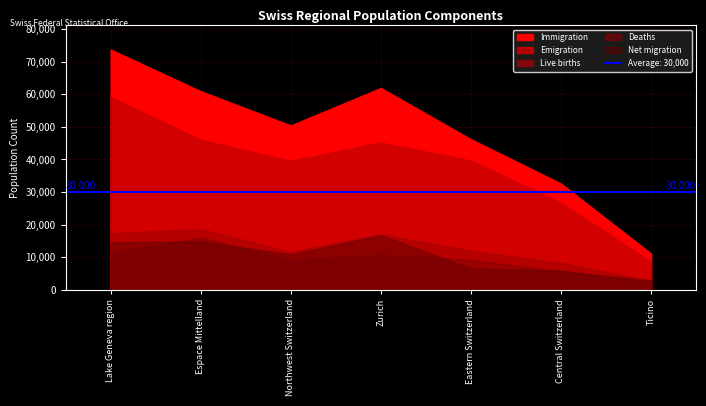

Rank the series by their maximum value, from lowest to highest.

Deaths, Net migration, Live births, Emigration, Immigration